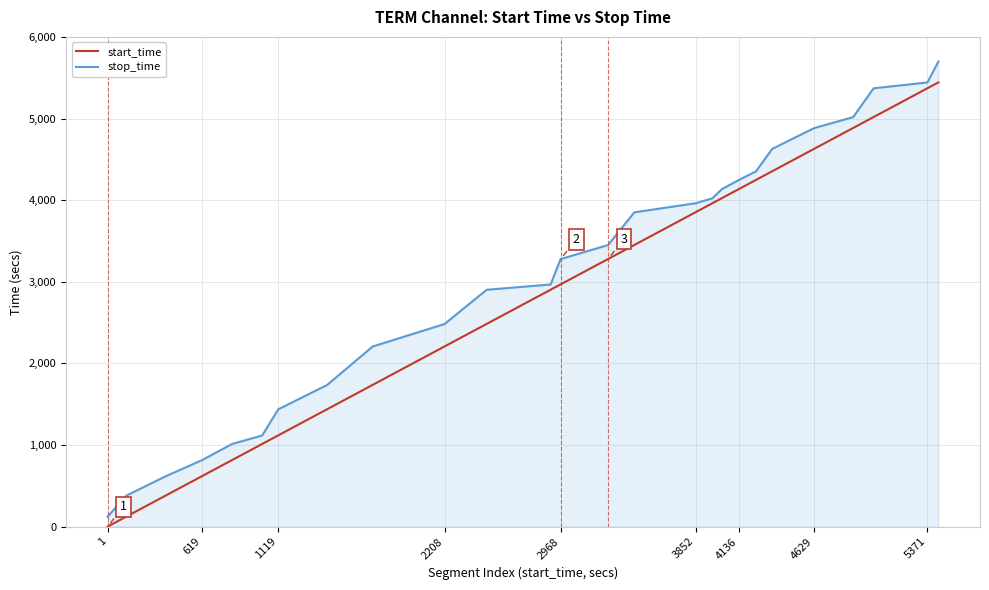

Reading left to right, list all the values displayed in this chart.

start_time: 1	124	382	619	816	1014	1119	1439	1737	2208	2484	2903	2968	3279	3451	3852	3963	4024	4136	4248	4354	4629	4884	5018	5371	5443
stop_time: 123	381	618	815	1013	1118	1438	1736	2207	2483	2902	2967	3278	3450	3851	3962	4023	4135	4247	4353	4628	4883	5017	5370	5442	5699